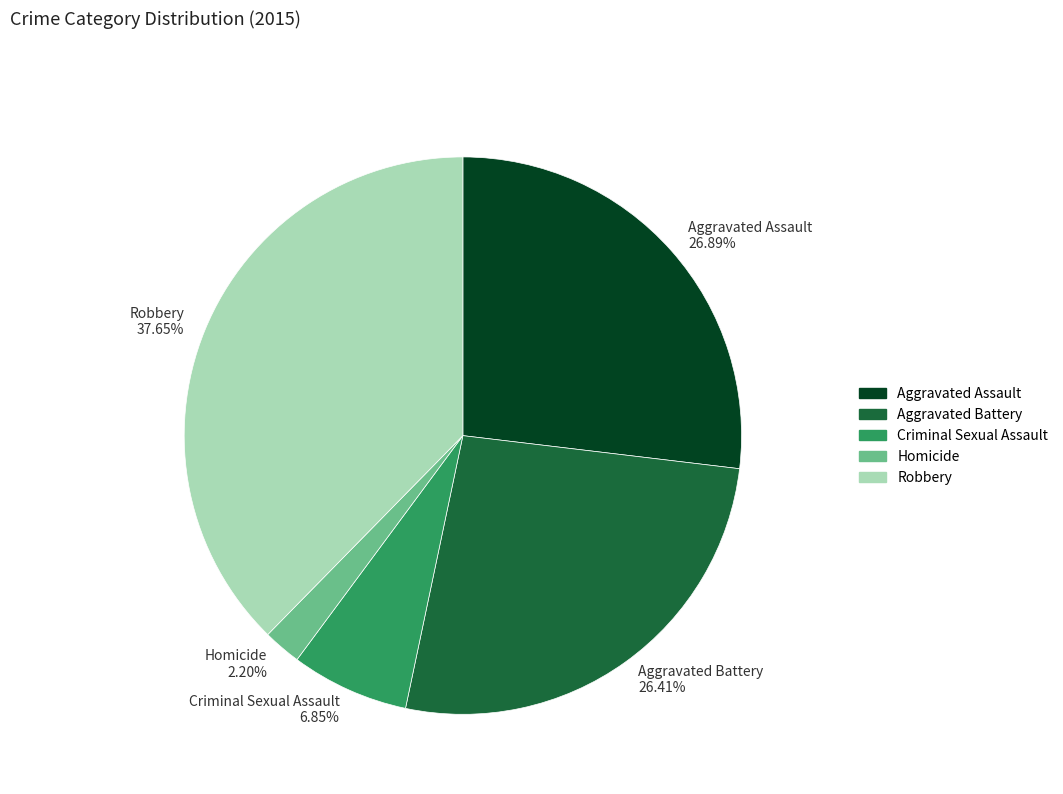

What is the smallest slice in the pie chart?

Homicide